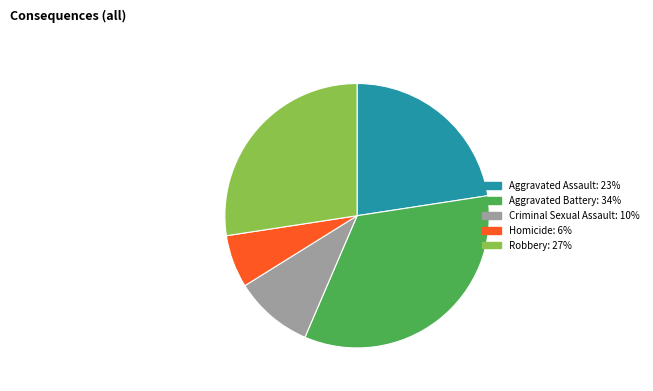

Which has a higher value, Homicide or Criminal Sexual Assault?

Criminal Sexual Assault